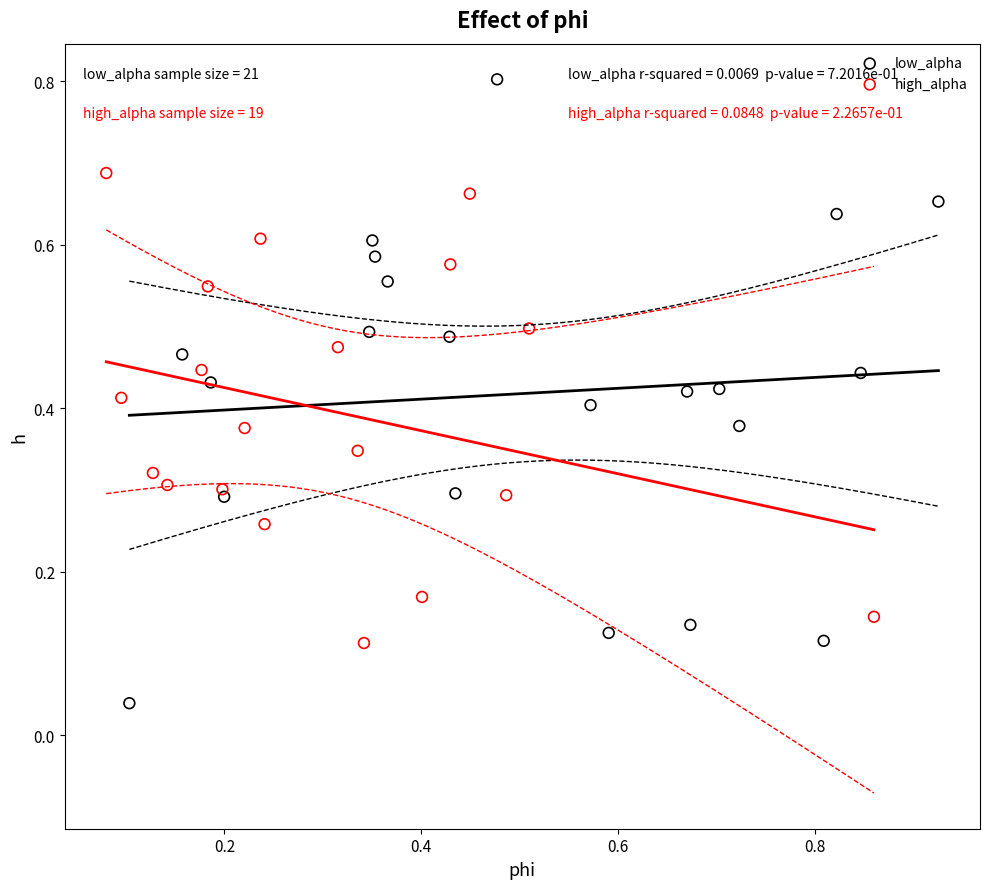

Which series contains the highest Y value?

low_alpha